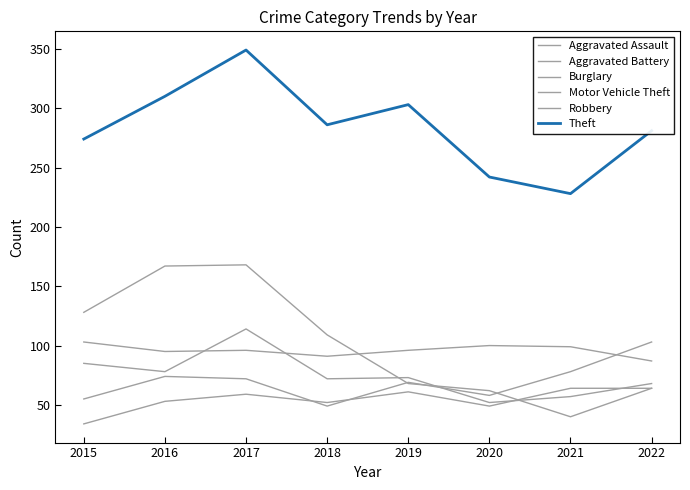

What is the value of the Aggravated Assault point at the 5th from the left?

61